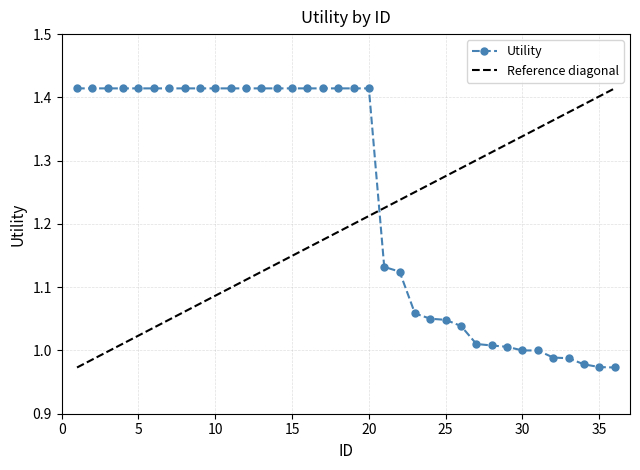

Reading left to right, extract all data points from this chart.

1.4	1.4	1.4	1.4	1.4	1.4	1.4	1.4	1.4	1.4	1.4	1.4	1.4	1.4	1.4	1.4	1.4	1.4	1.4	1.4	1.1	1.1	1.1	1.1	1.0	1.0	1.0	1.0	1.0	1.0	1.0	1.0	1.0	1.0	1.0	1.0